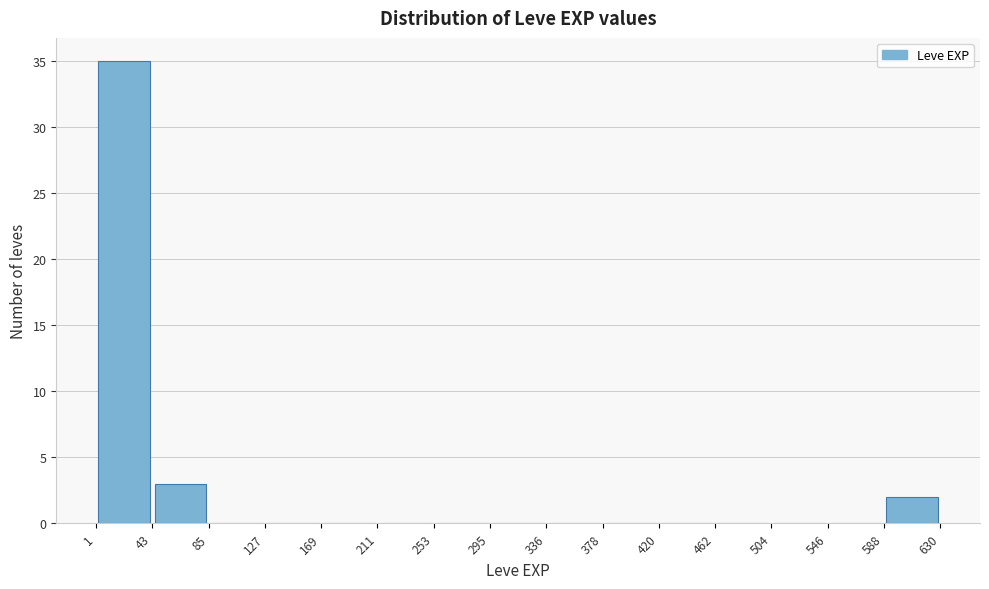

How tall is the bar that spans 43 to 85 on the x-axis? The values are not printed on the chart, so give them approximately, as read against the axis.

3